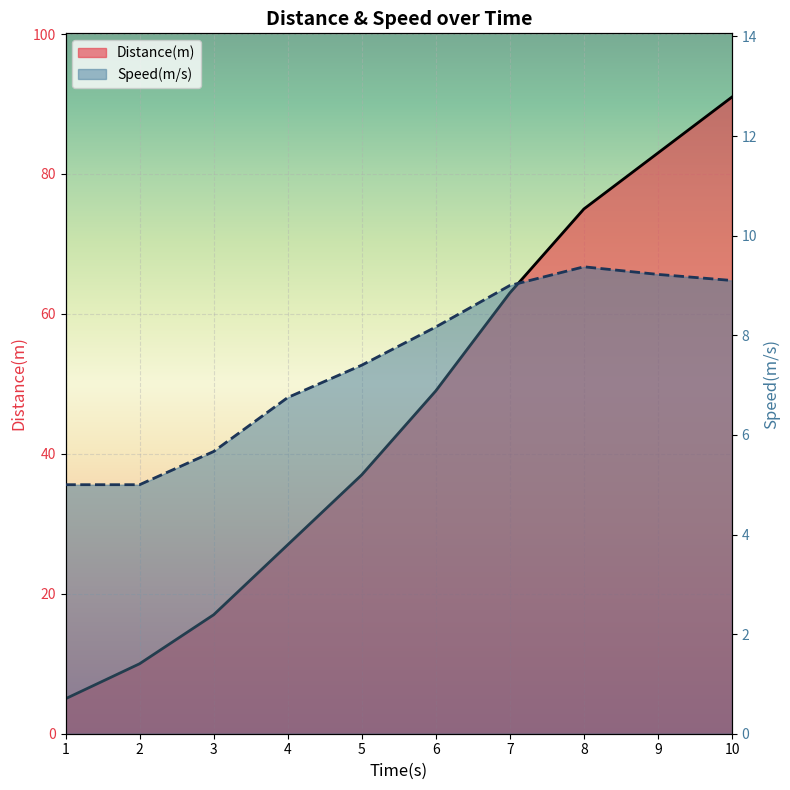

What are all the series names shown in the legend?

Distance(m), Speed(m/s)